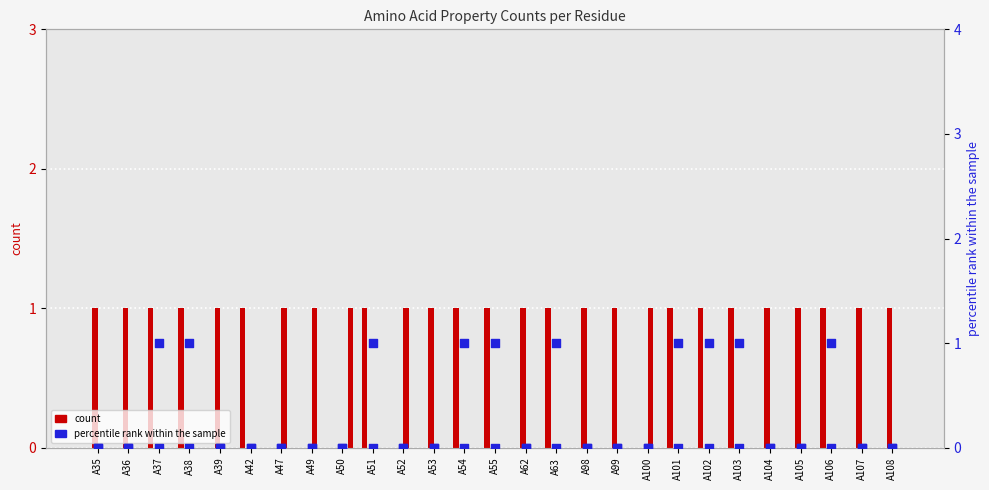

At which category is the sum across all series the highest?

A37